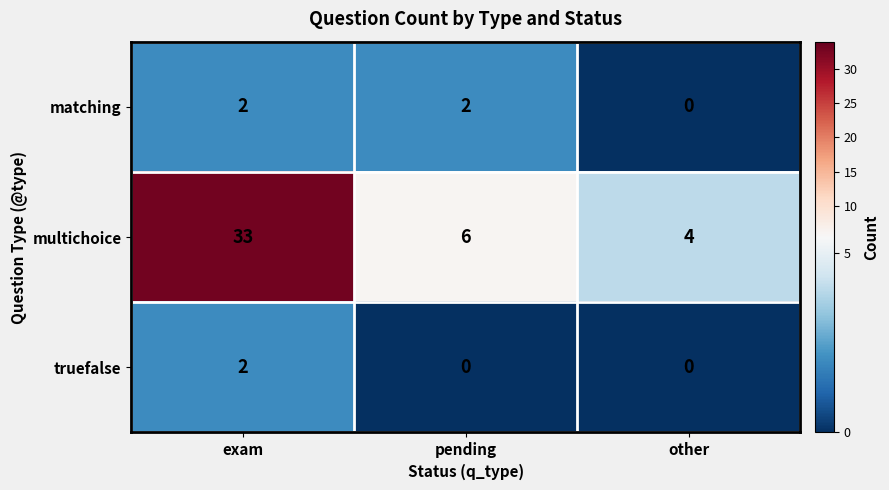

True or false: multichoice has a value of 6 at pending.

True